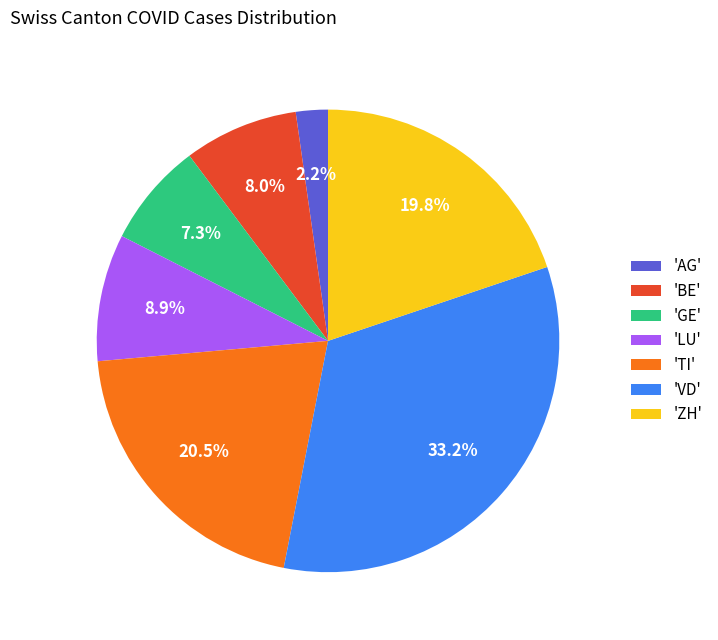

Which category has the smallest portion of the pie?

'AG'